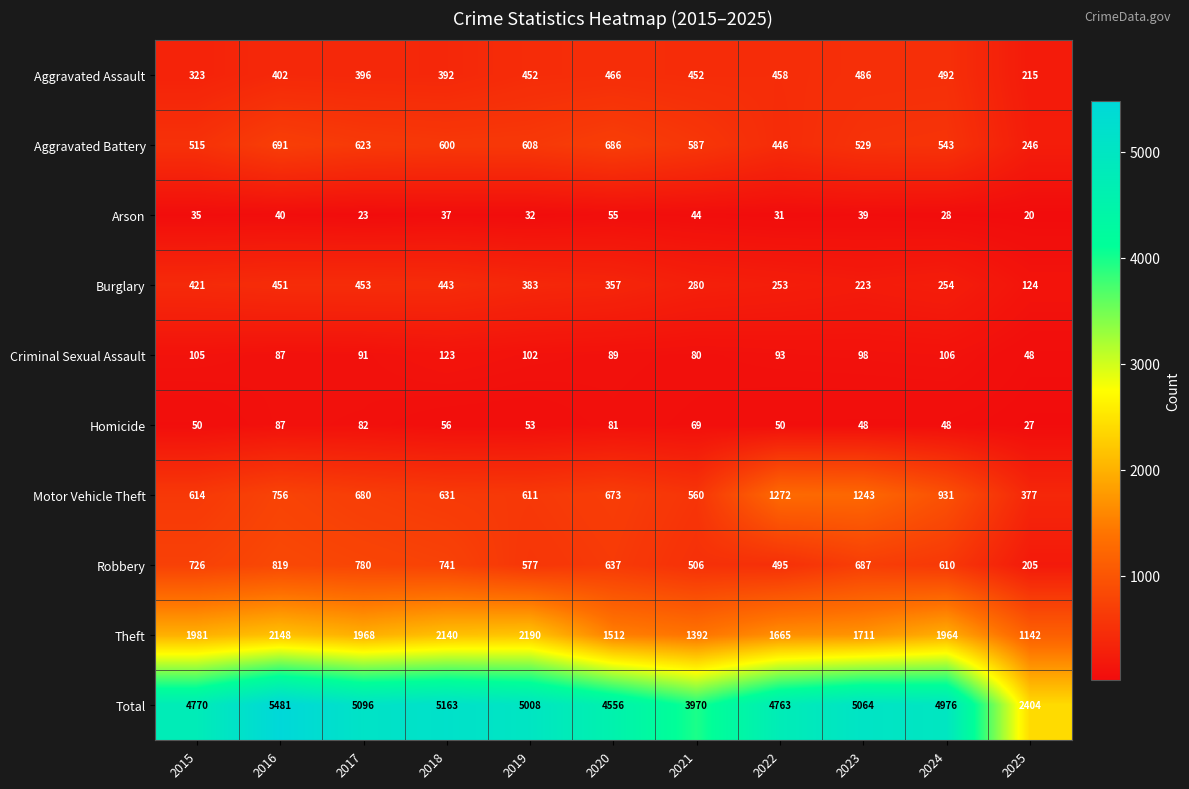

The Motor Vehicle Theft series shows 491 at 2016. True or false?

False